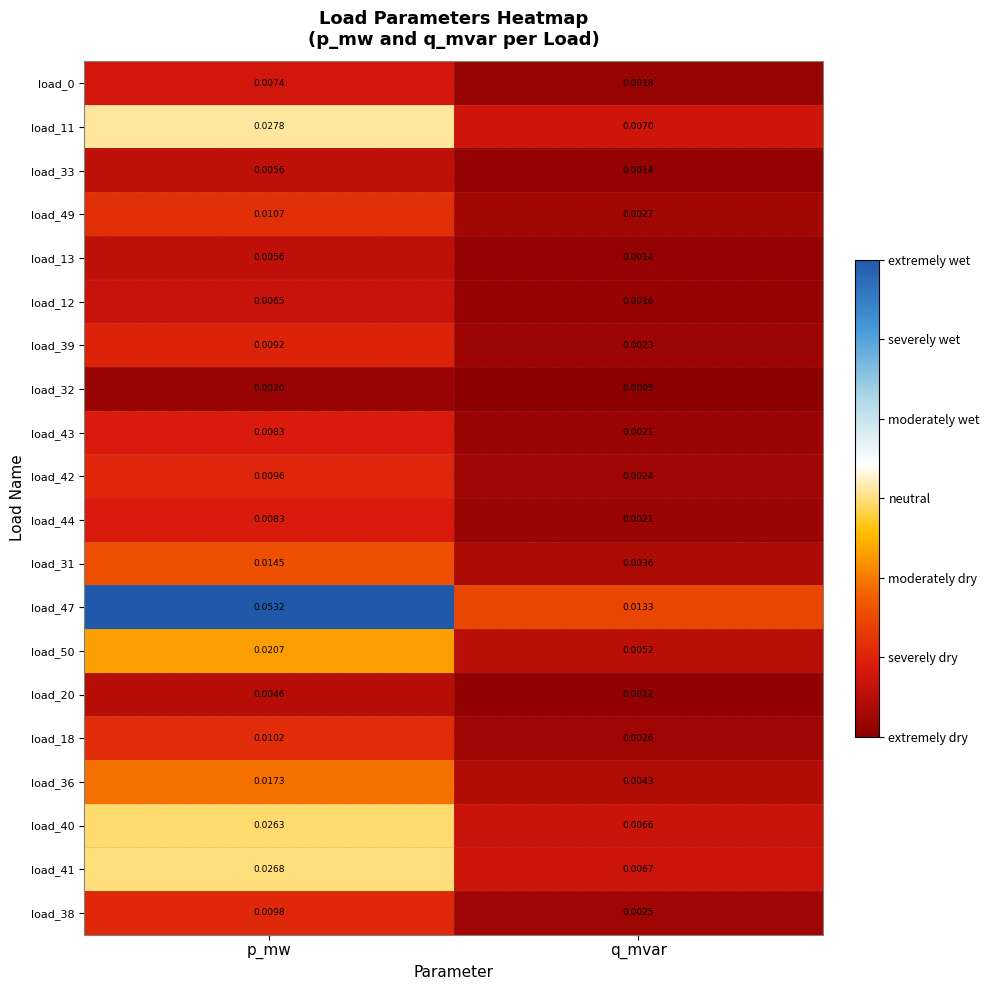

List the labels in order of load_42 value, largest first.

p_mw, q_mvar